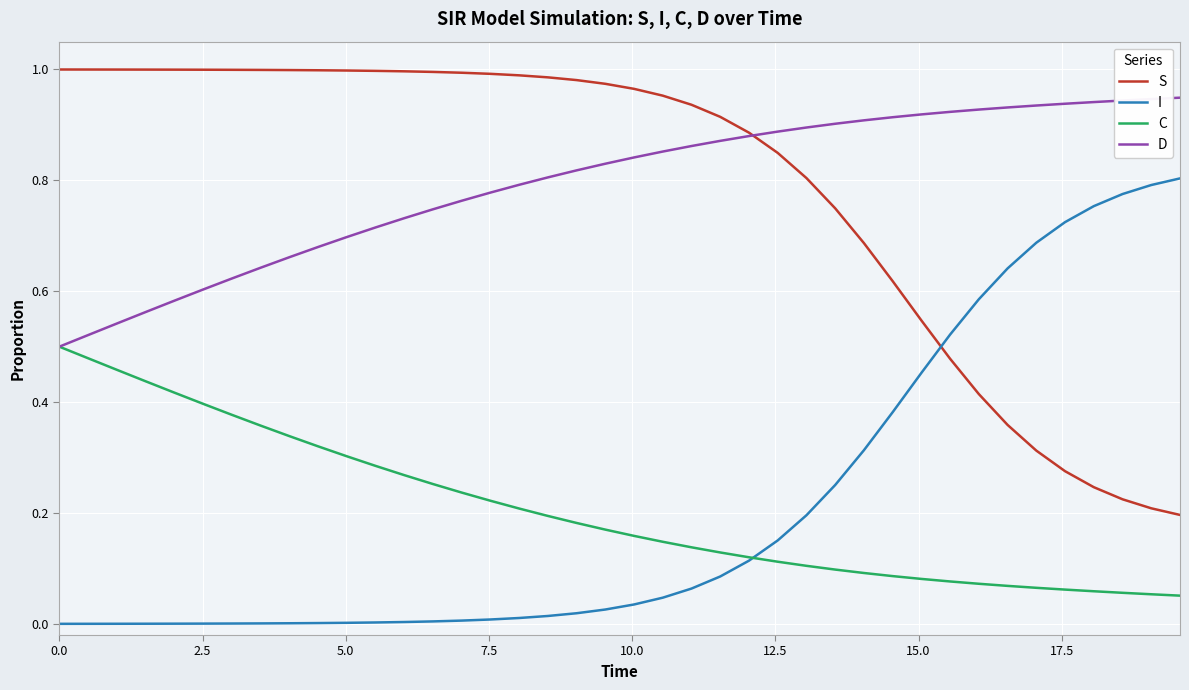

What are all the series names shown in the legend?

S, I, C, D